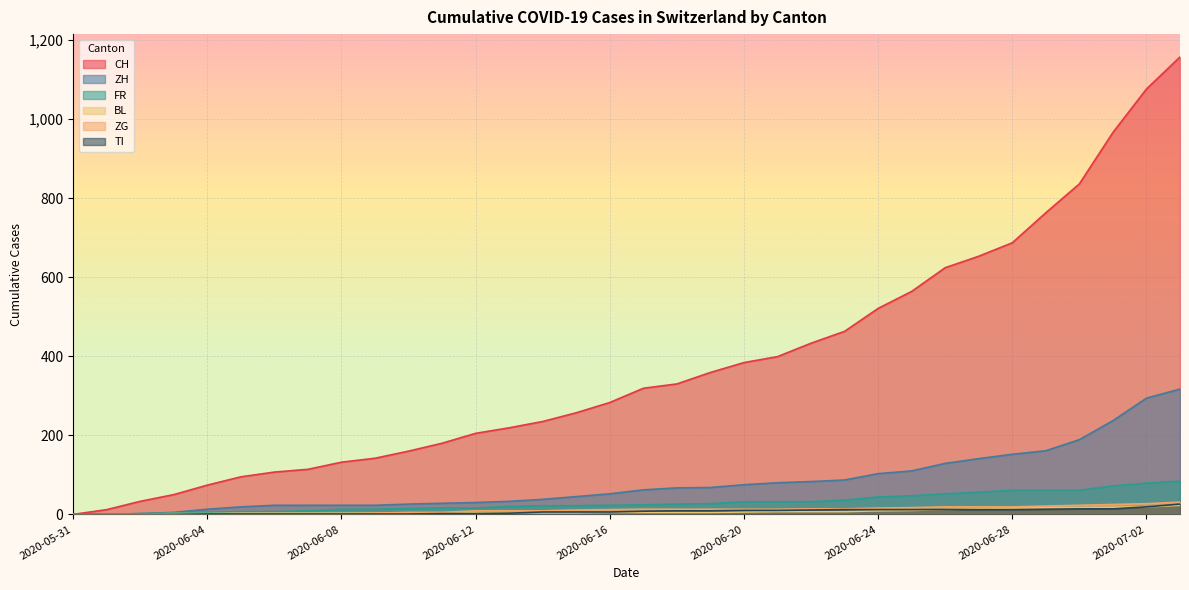

Is it true that CH equals 242 at 2020-06-22?

False